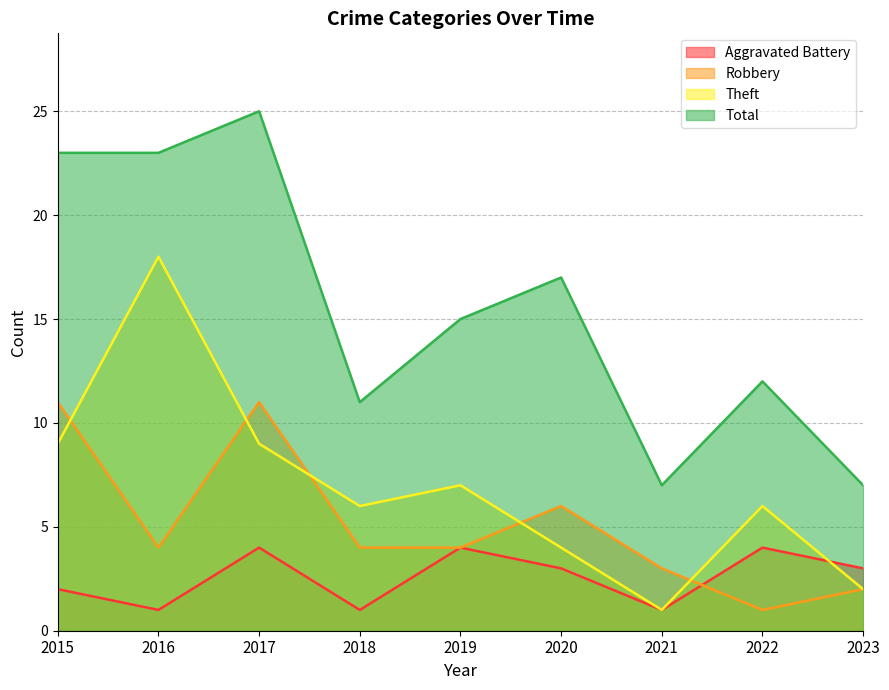

How many lines are shown in the chart?

4